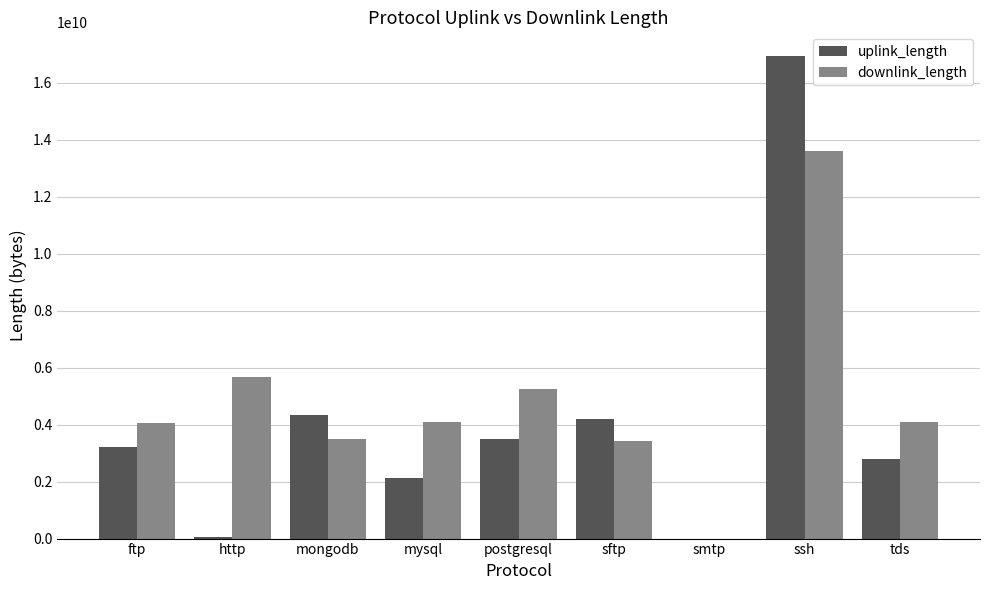

Is the value of uplink_length at mysql greater than the value of downlink_length at postgresql?

No